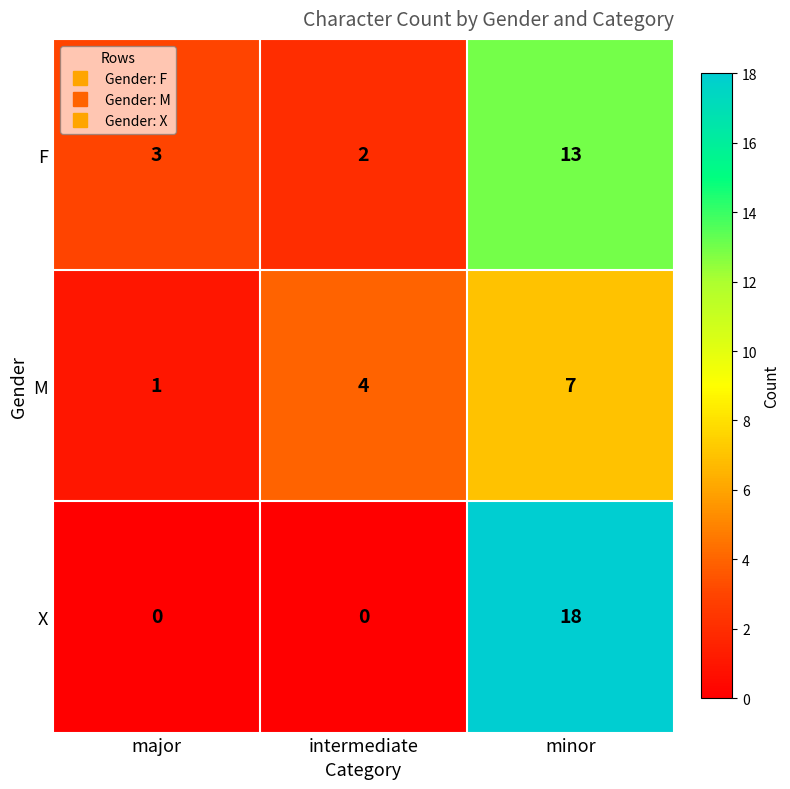

What is the greatest value displayed?

18